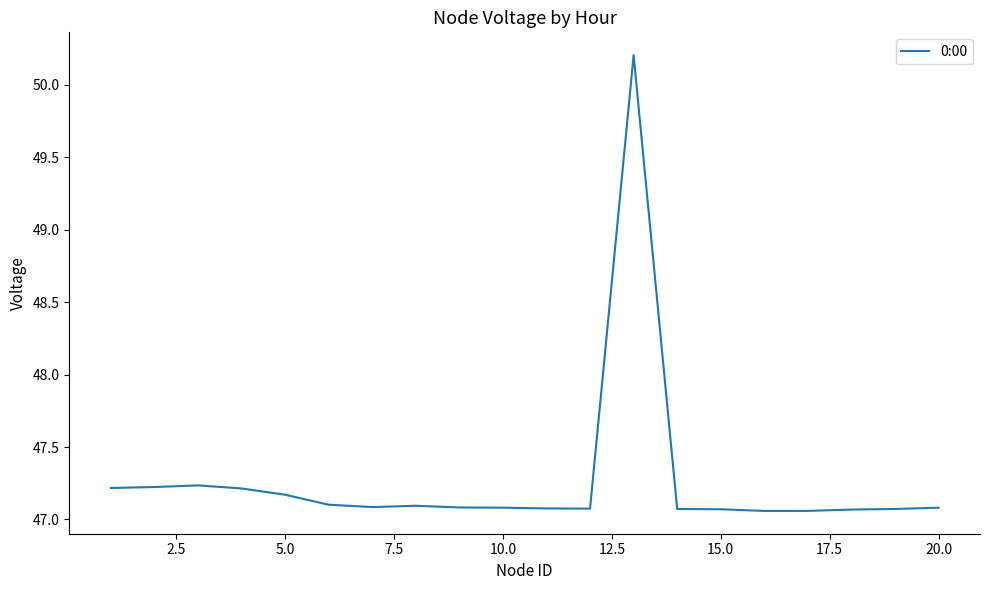

What is the difference between the maximum and minimum values?

3.1